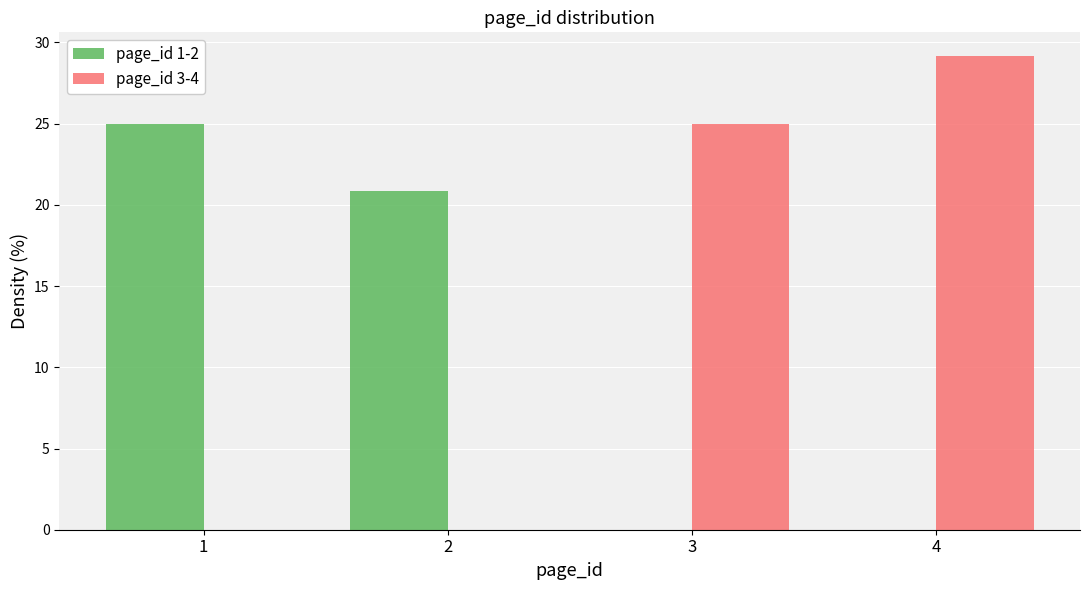

Reading right to left, transcribe all the data shown in this chart.

page_id 1-2: 4=0.0	3=0.0	2=20.8	1=25.0
page_id 3-4: 4=29.2	3=25.0	2=0.0	1=0.0